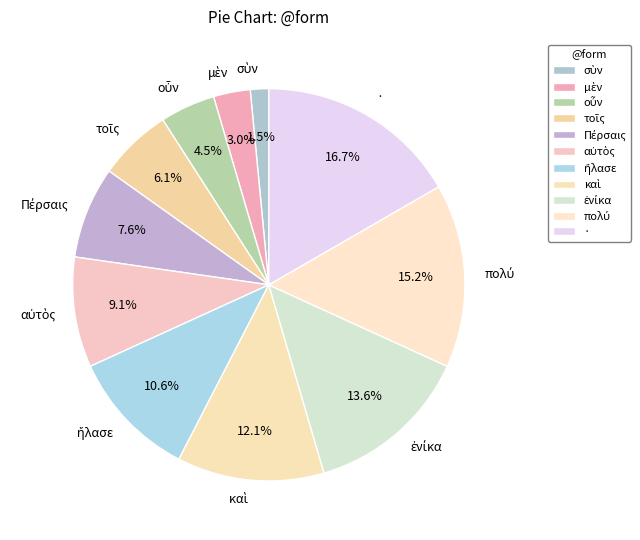

What is the largest slice in the pie chart?

·